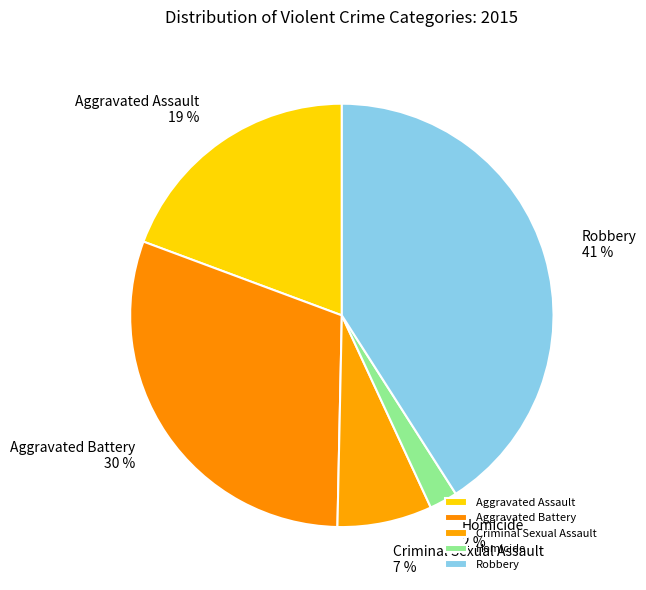

Is it true that Aggravated Assault is 19% of the pie?

True